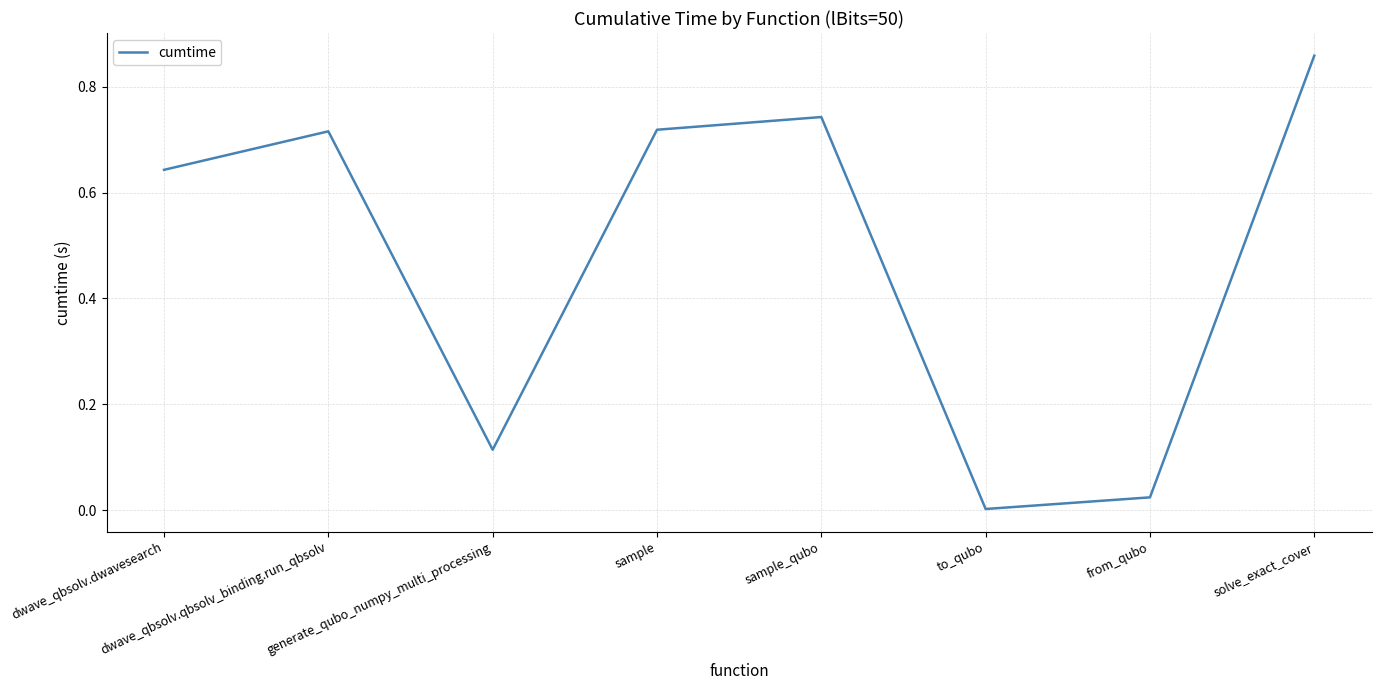

Between to_qubo and sample_qubo, which is larger?

sample_qubo